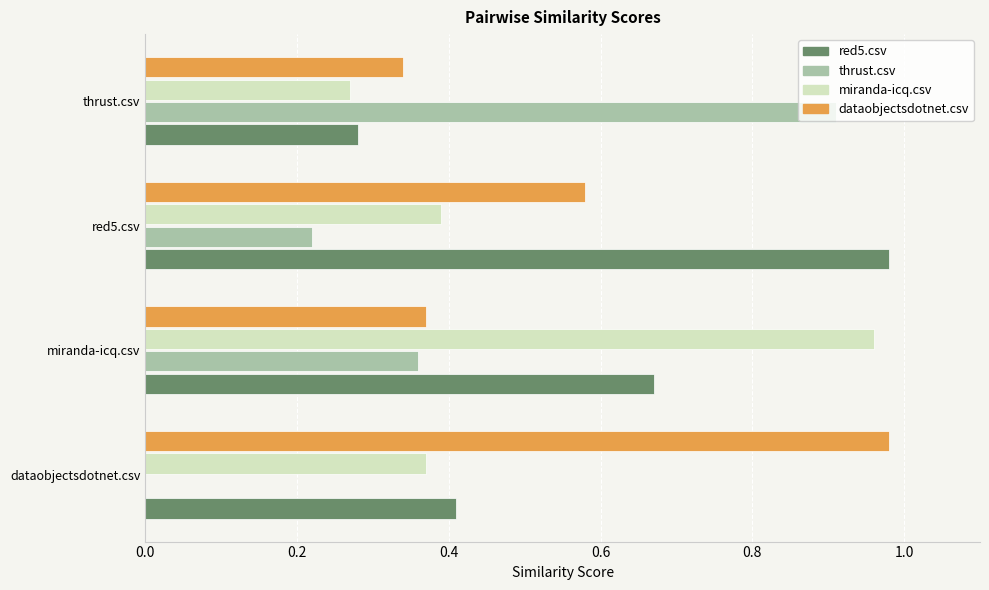

What is the sum of the dataobjectsdotnet.csv values at dataobjectsdotnet.csv and red5.csv?

1.6